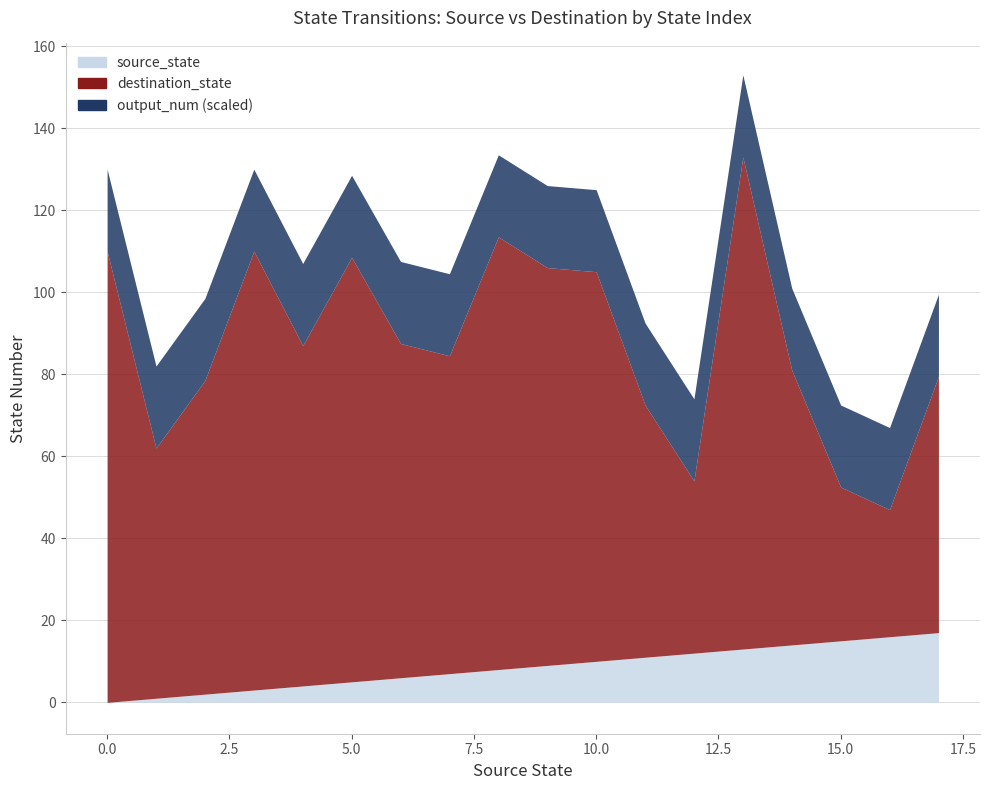

Between 4 and 31, which series saw the biggest shift?

destination_state